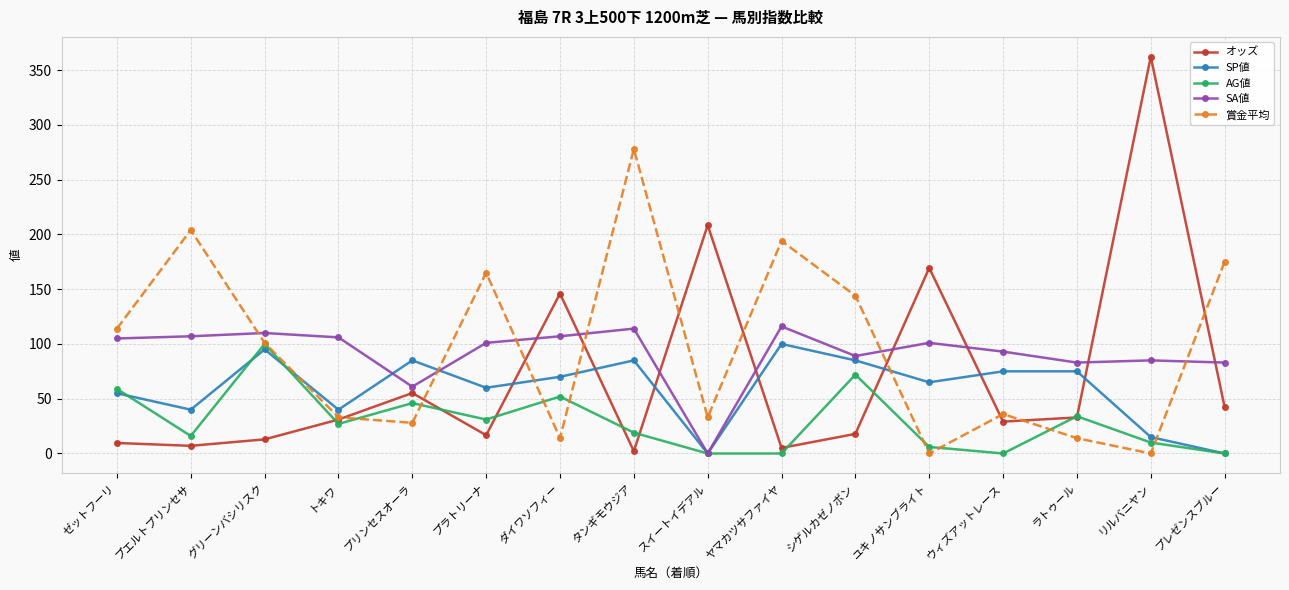

Is it true that 賞金平均 equals 33.0 at トキワ?

True